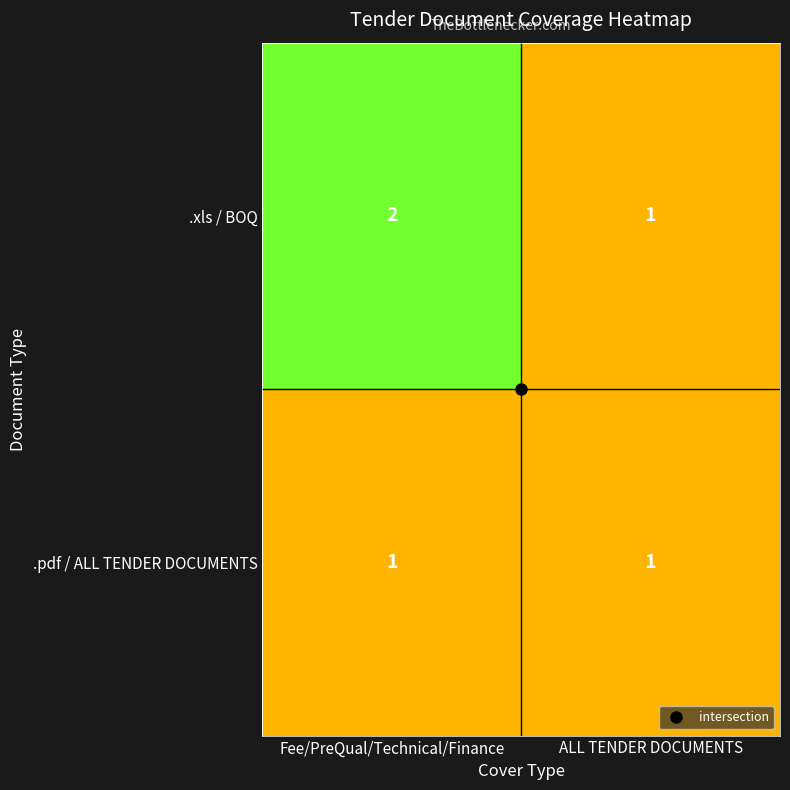

At which label does .xls / BOQ reach its peak?

Fee/PreQual/Technical/Finance